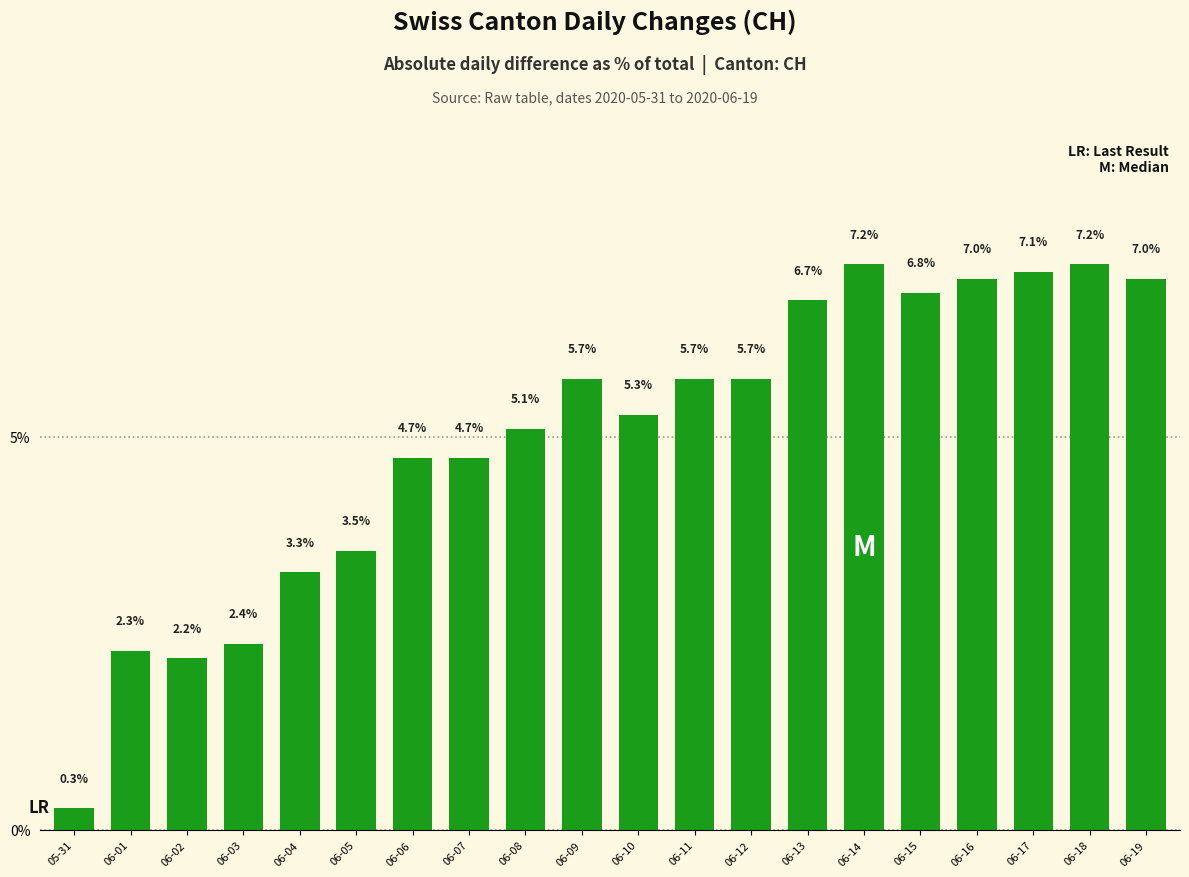

At which label does the data first exceed 5?

06-08